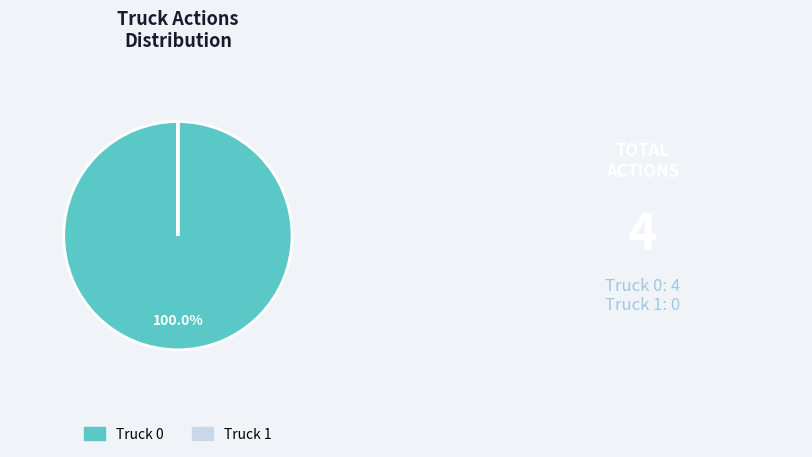

Does Truck 0 represent more than half of the total?

Yes